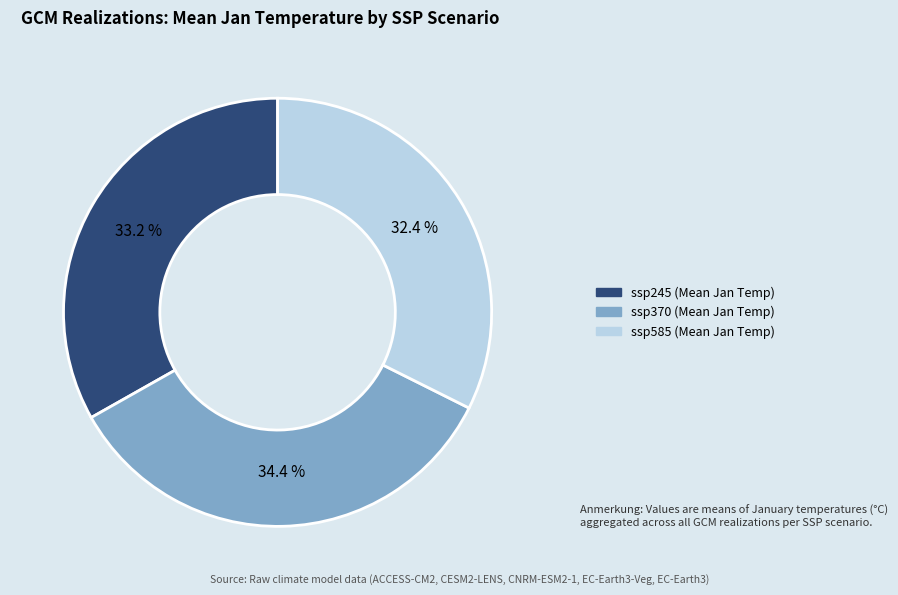

How many segments does this pie chart have?

3